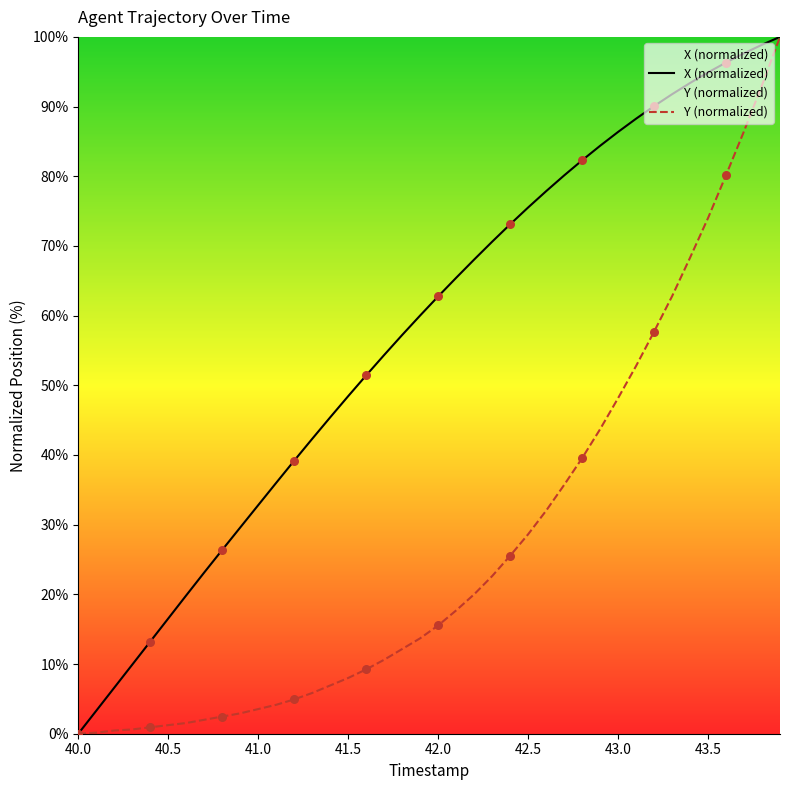

At how many categories does at least one series exceed 28?

31